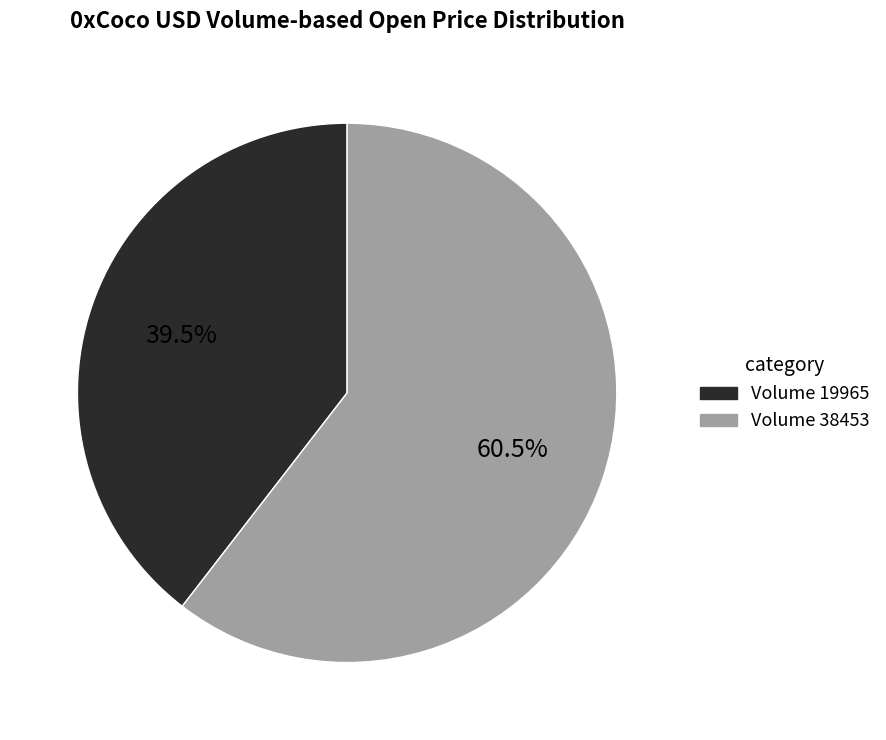

Does any single category account for the majority?

Yes